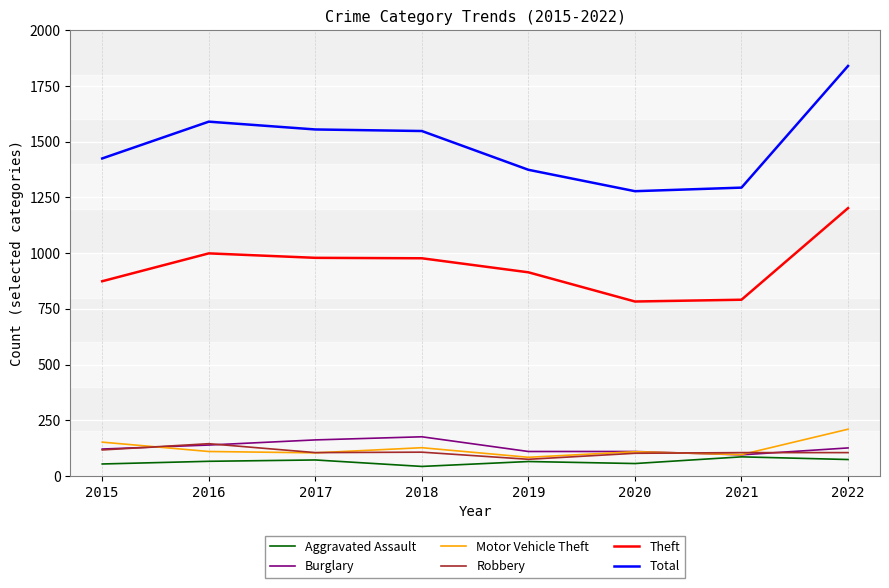

The value of Theft at 2019 is 1627. True or false?

False